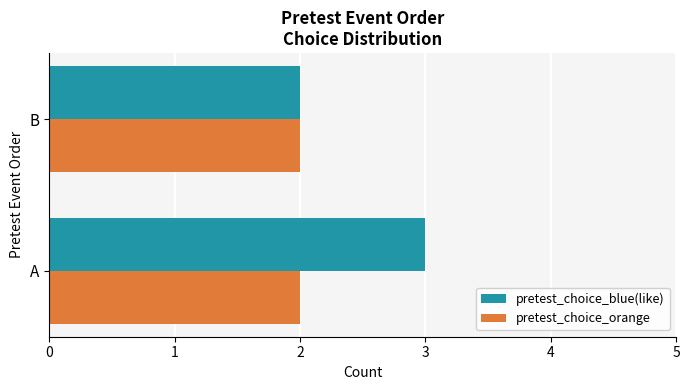

Rank the series at A from highest to lowest value.

pretest_choice_blue(like), pretest_choice_orange